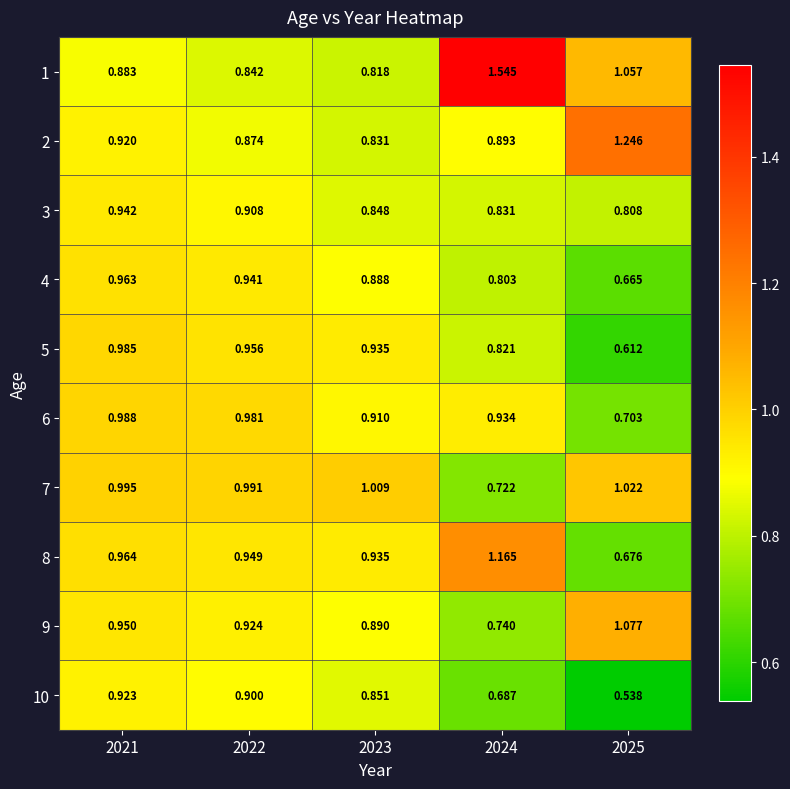

Is the value of 7 at 2022 greater than the value of 4 at 2021?

Yes